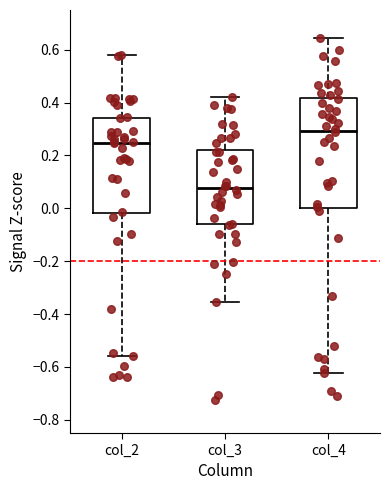

Reading left to right, transcribe this box plot: for each box, give where its median line is, the range the box spans, and where its two whiskers end, as read against the y-axis. The values are not printed on the chart, so give them approximately, as read against the axis.

col_2: median 0.24, box -0.02 to 0.34, whiskers -0.56 to 0.58
col_3: median 0.08, box -0.06 to 0.22, whiskers -0.36 to 0.42
col_4: median 0.30, box 0.00 to 0.42, whiskers -0.62 to 0.64